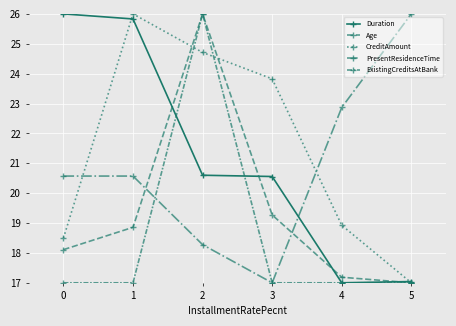

How many values in the PresentResidenceTime series are below 20?

2